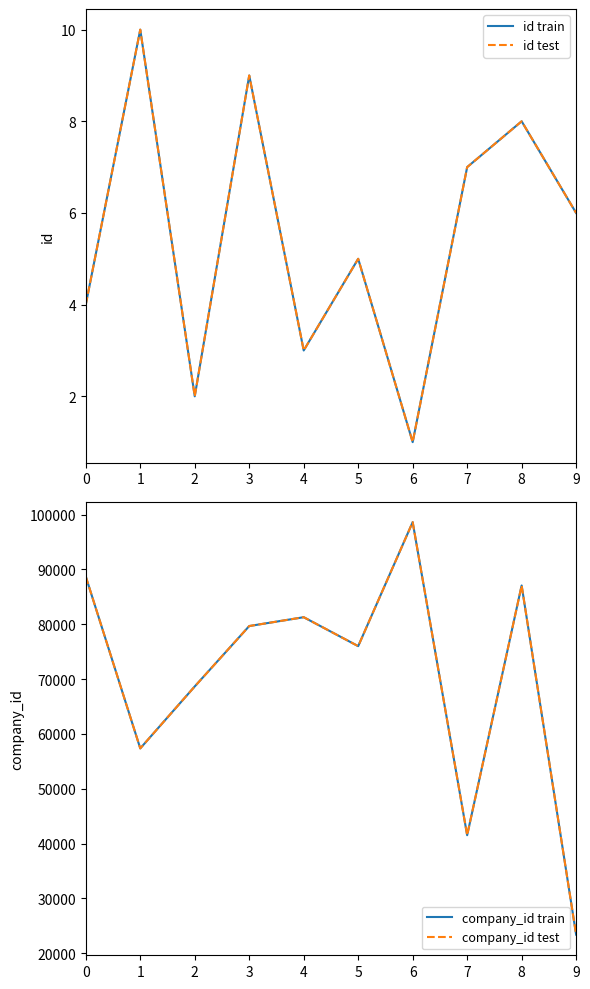

Reading right to left, what are all the values shown in this chart?

id train: 9=6	8=8	7=7	6=1	5=5	4=3	3=9	2=2	1=10	0=4
id test: 9=6	8=8	7=7	6=1	5=5	4=3	3=9	2=2	1=10	0=4
company_id train: 9=23394	8=87088	7=41530	6=98640	5=76017	4=81297	3=79685	2=68668	1=57370	0=88710
company_id test: 9=23394	8=87088	7=41530	6=98640	5=76017	4=81297	3=79685	2=68668	1=57370	0=88710